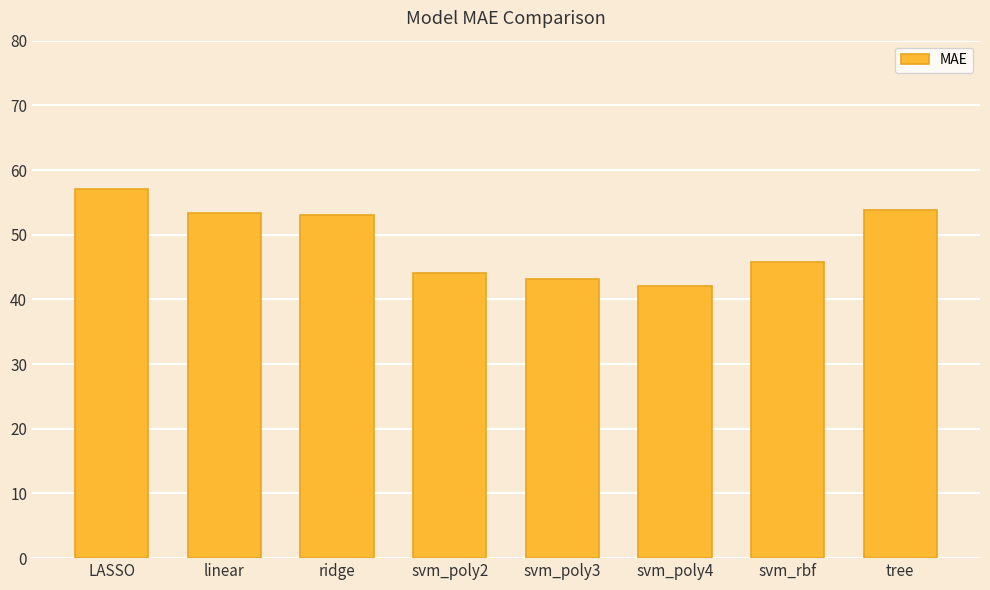

What is the difference between the maximum and minimum values?

15.1